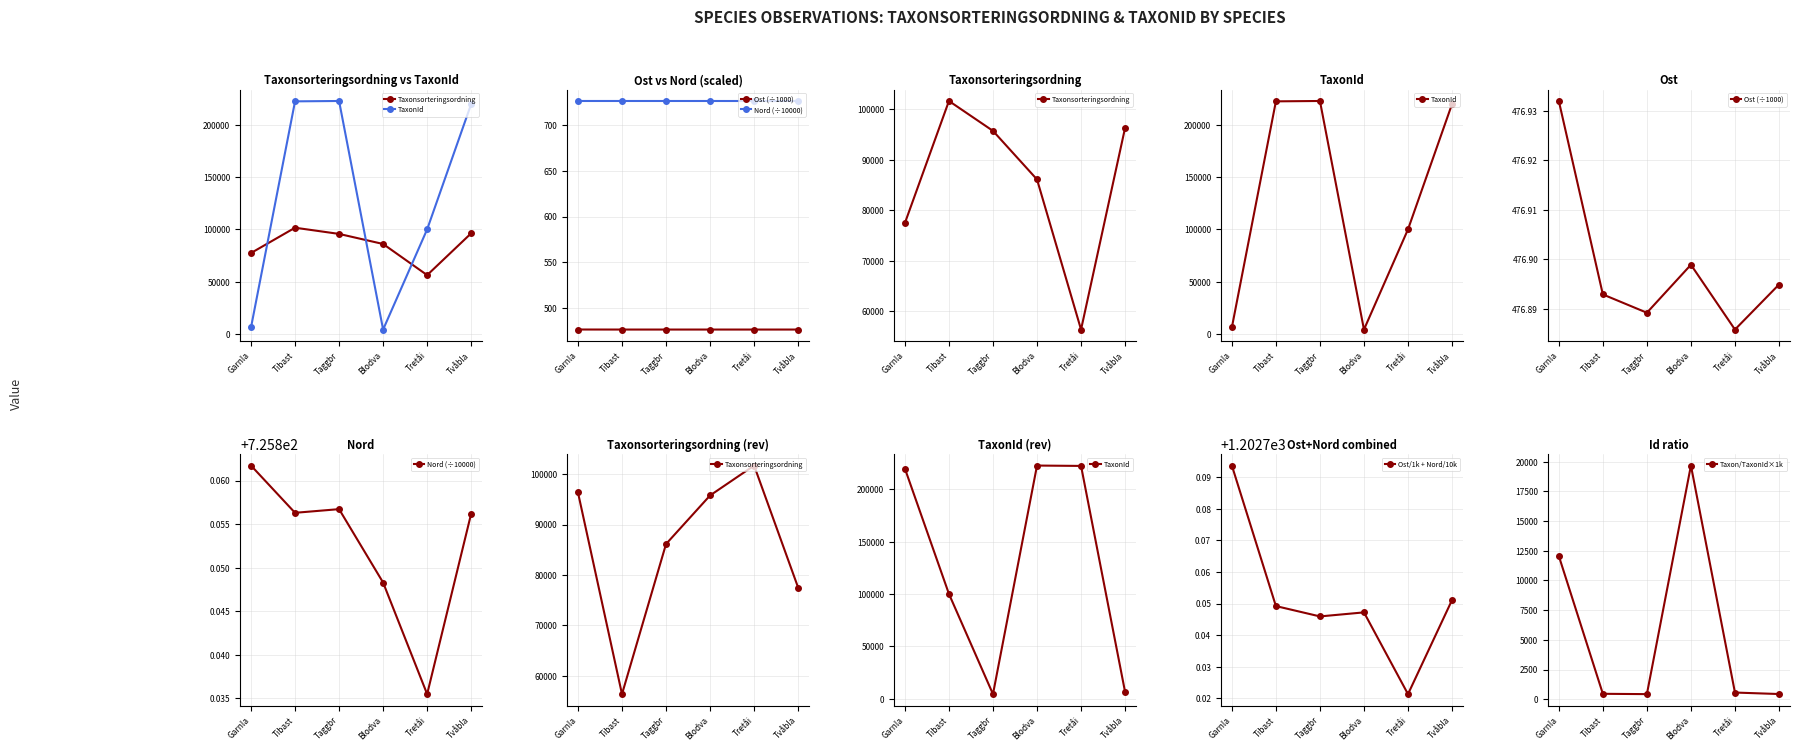

How many values in the Taxon/TaxonId×1k series exceed 563?

3